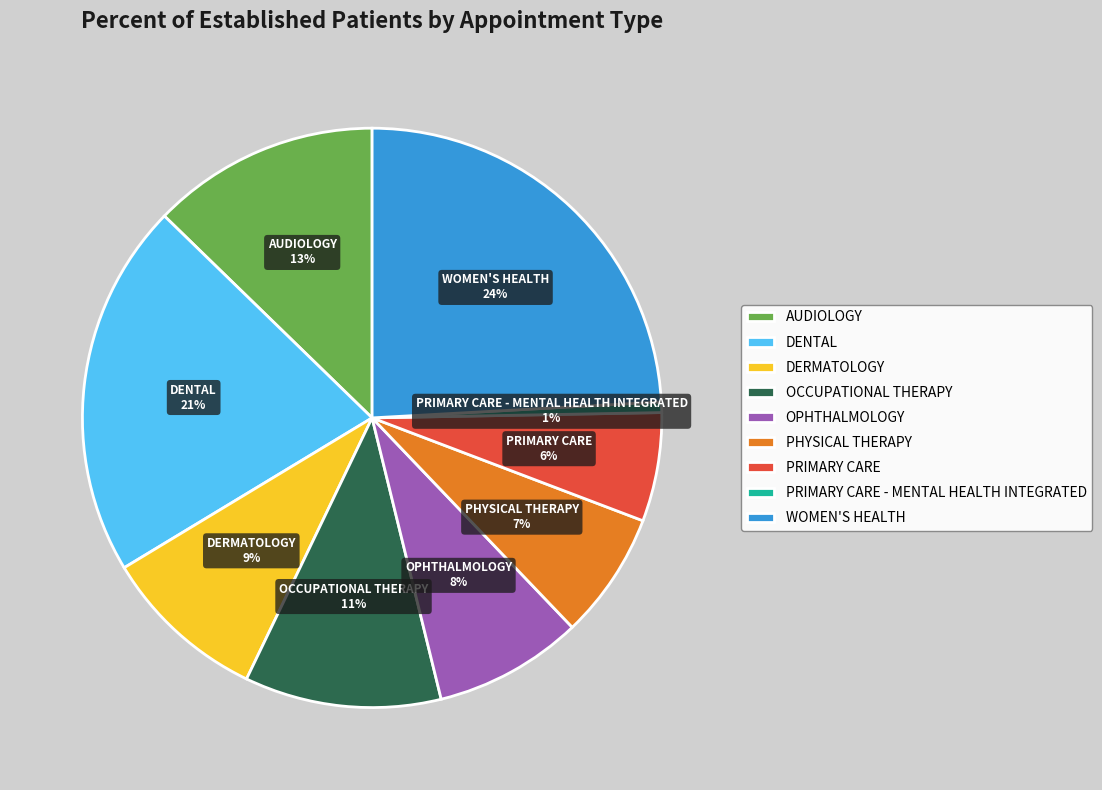

To the nearest percent, what is the difference between the DERMATOLOGY and PRIMARY CARE slice percentages?

3%